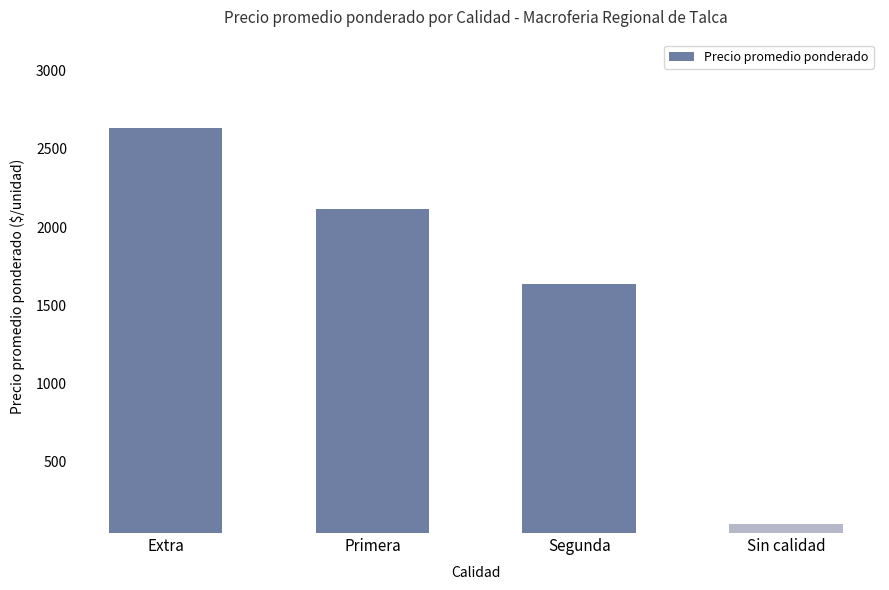

What is the change in value from Extra to Primera?

-516